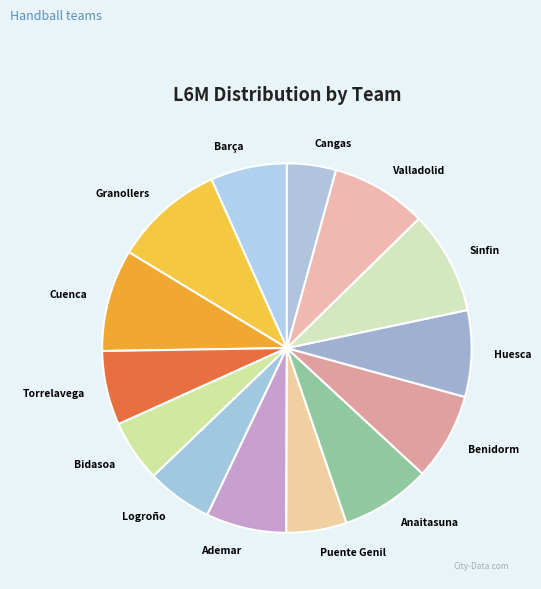

Is there a majority slice in this chart?

No